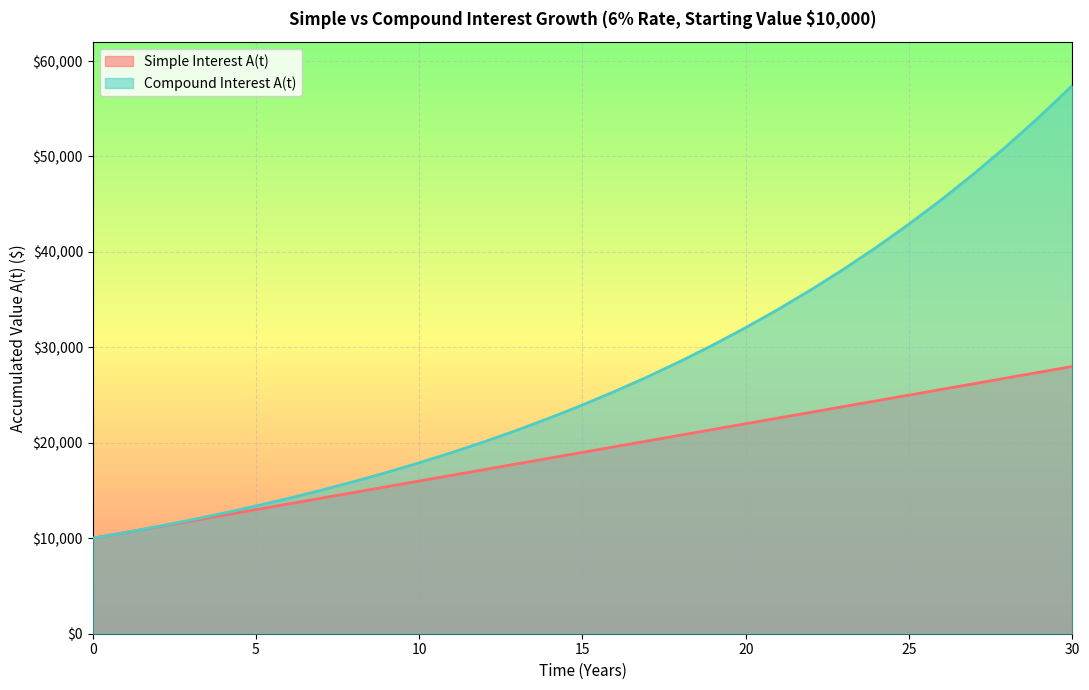

What is the spread (max minus min) of values at 24?

16089.3